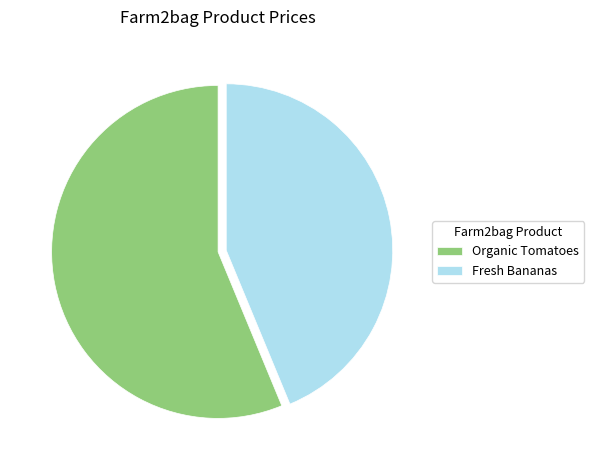

Count the number of slices in the pie.

2